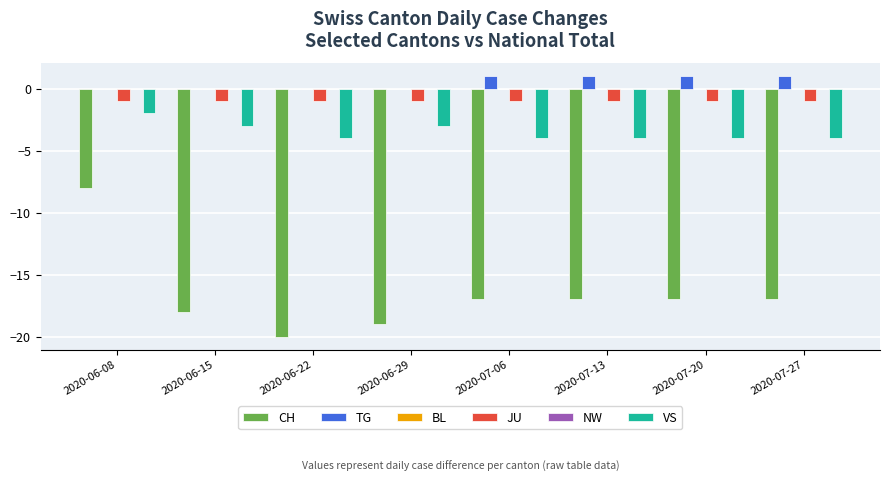

What is the label of the 4th bar from the right?

2020-07-06